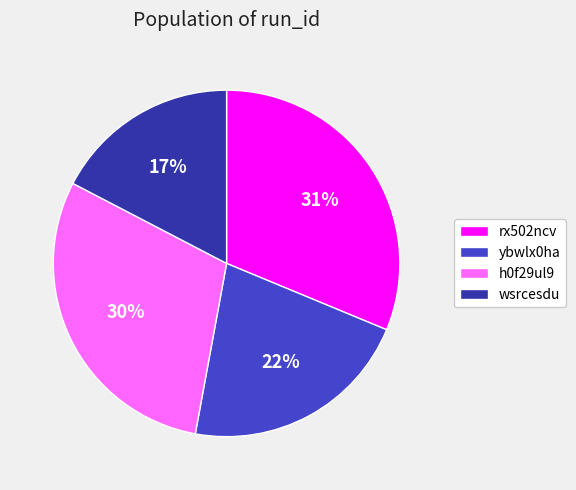

Between wsrcesdu and h0f29ul9, which is larger?

h0f29ul9